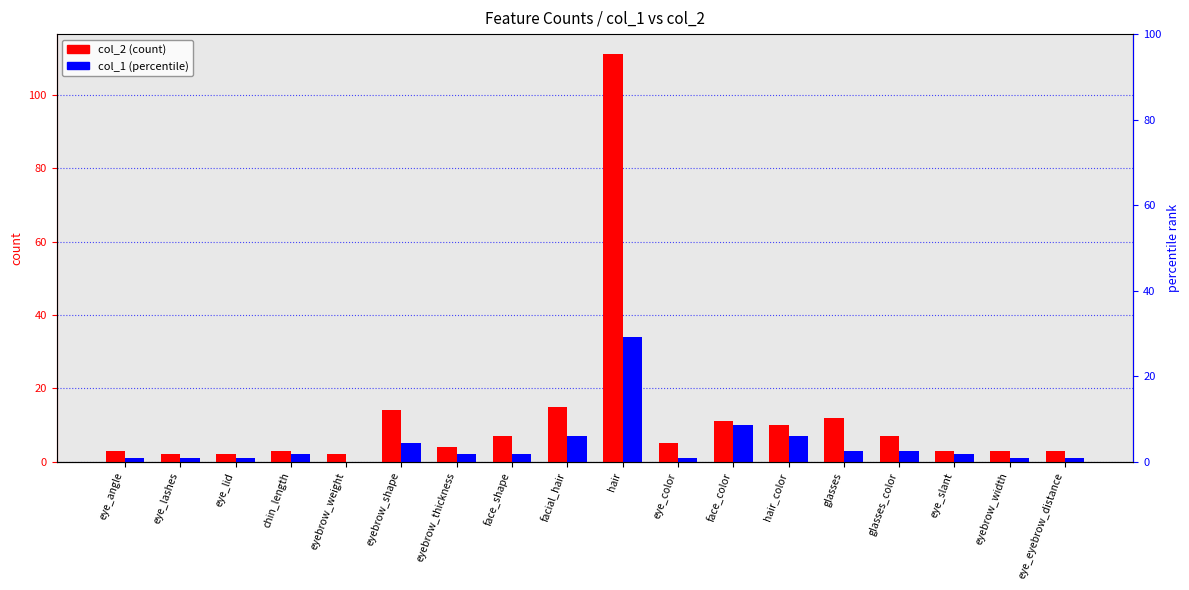

Read the col_1 value at eye_slant.

2